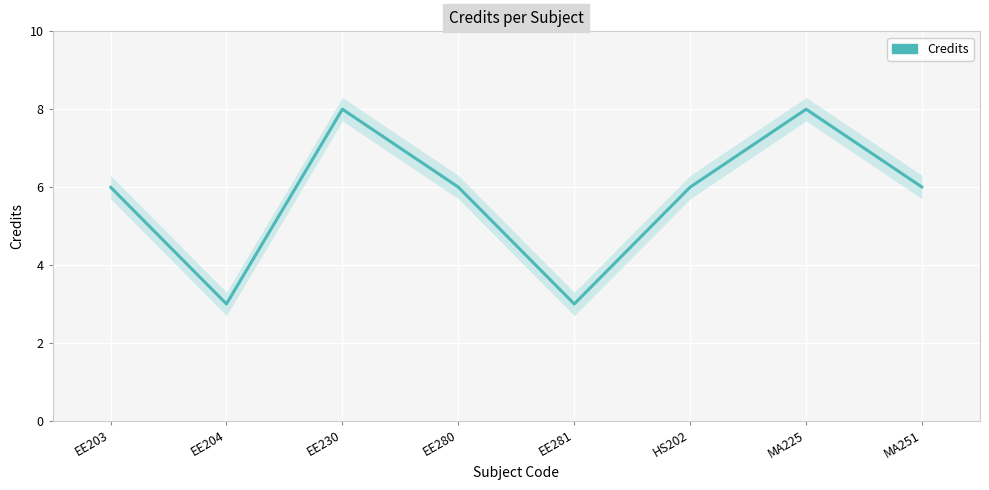

The chart shows a value of 6 at MA251. True or false?

True